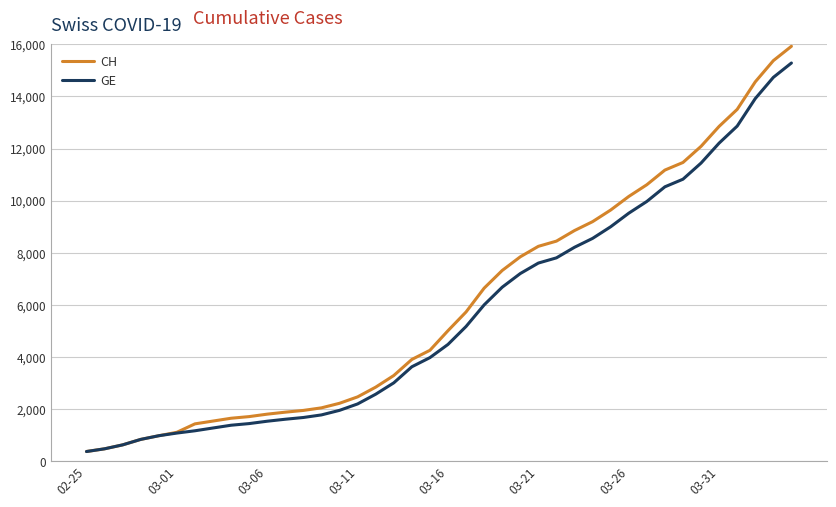

Which series has the widest spread of values?

CH